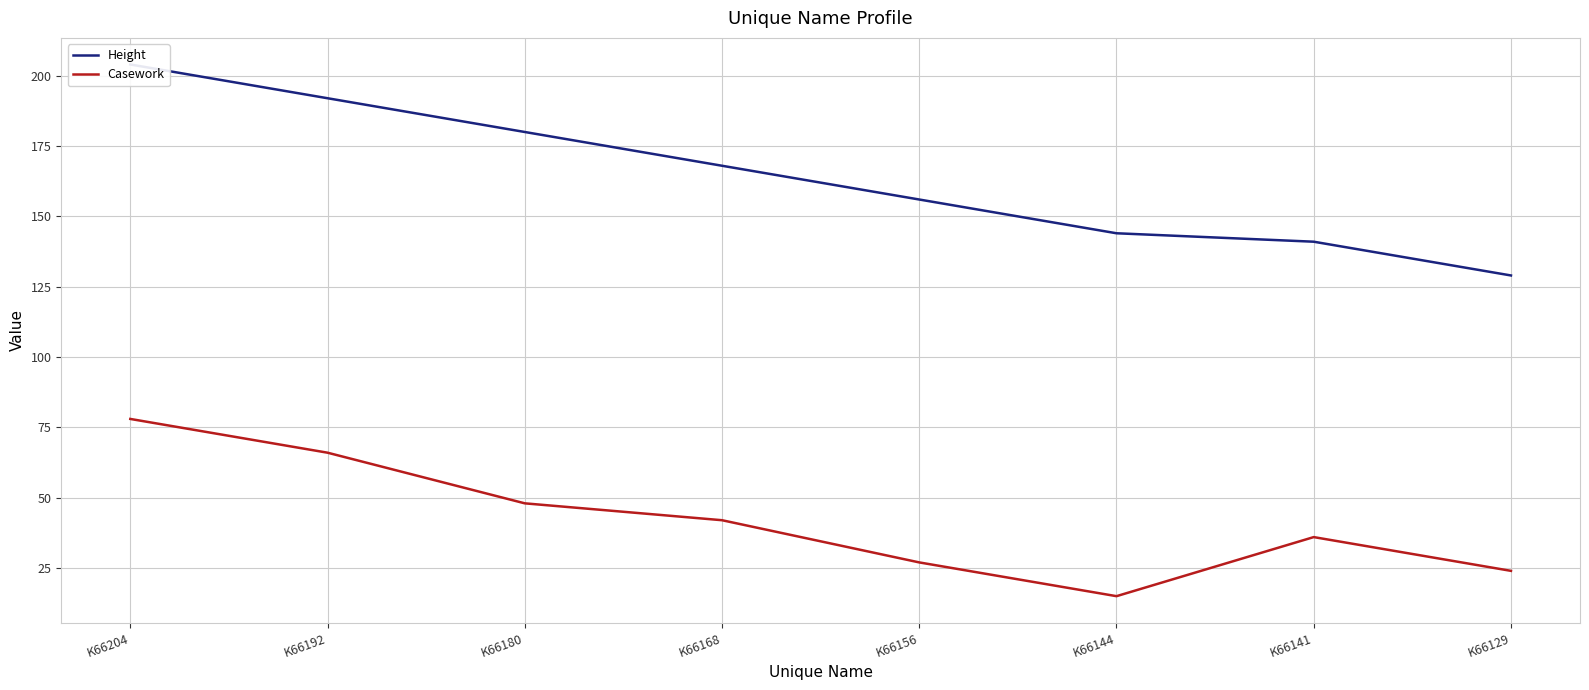

How many categories are shown in the chart?

8